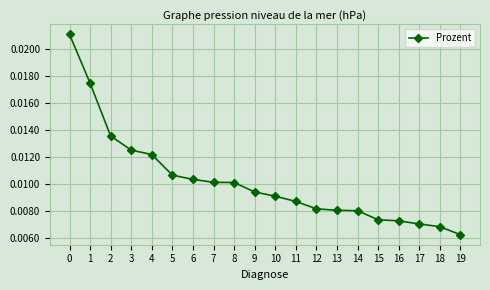

Which category has the lowest value across all series?

19